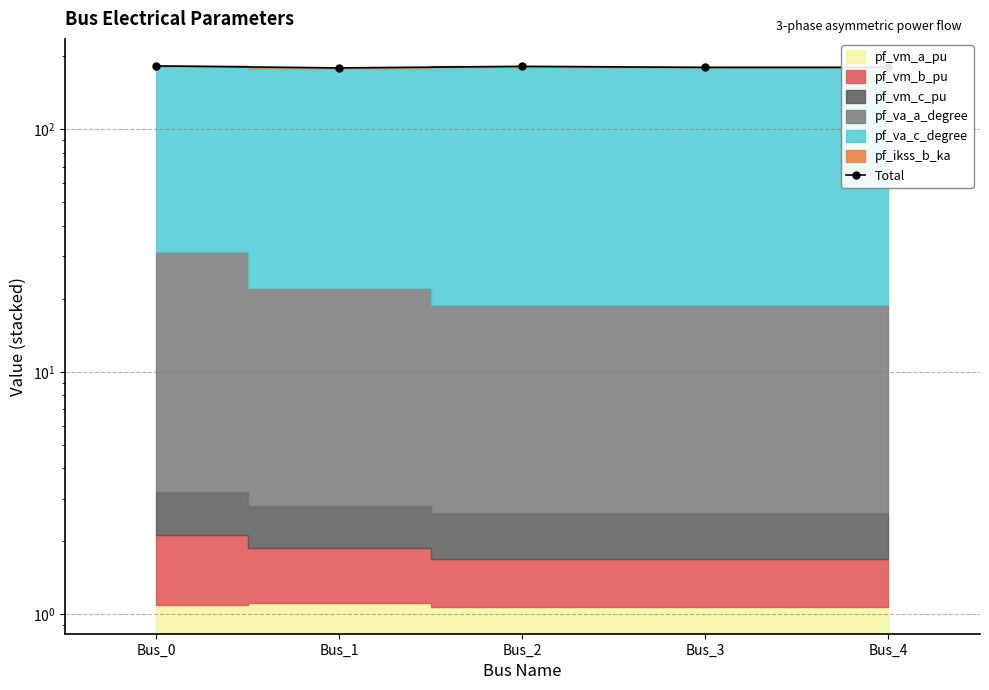

How many points are higher than both their immediate neighbors (excluding endpoints)?

1